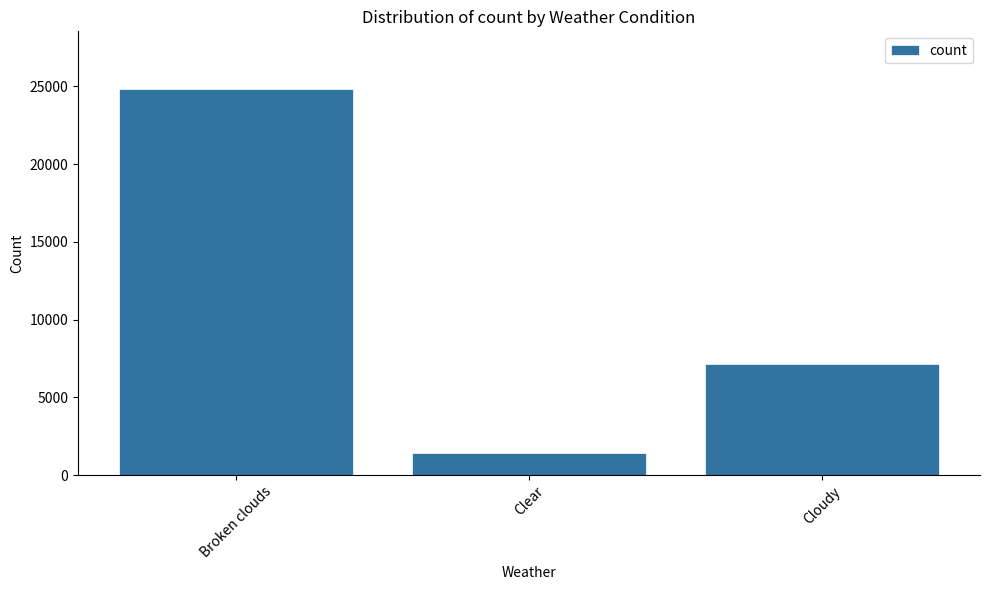

List the labels in order of value, smallest first.

Clear, Cloudy, Broken clouds